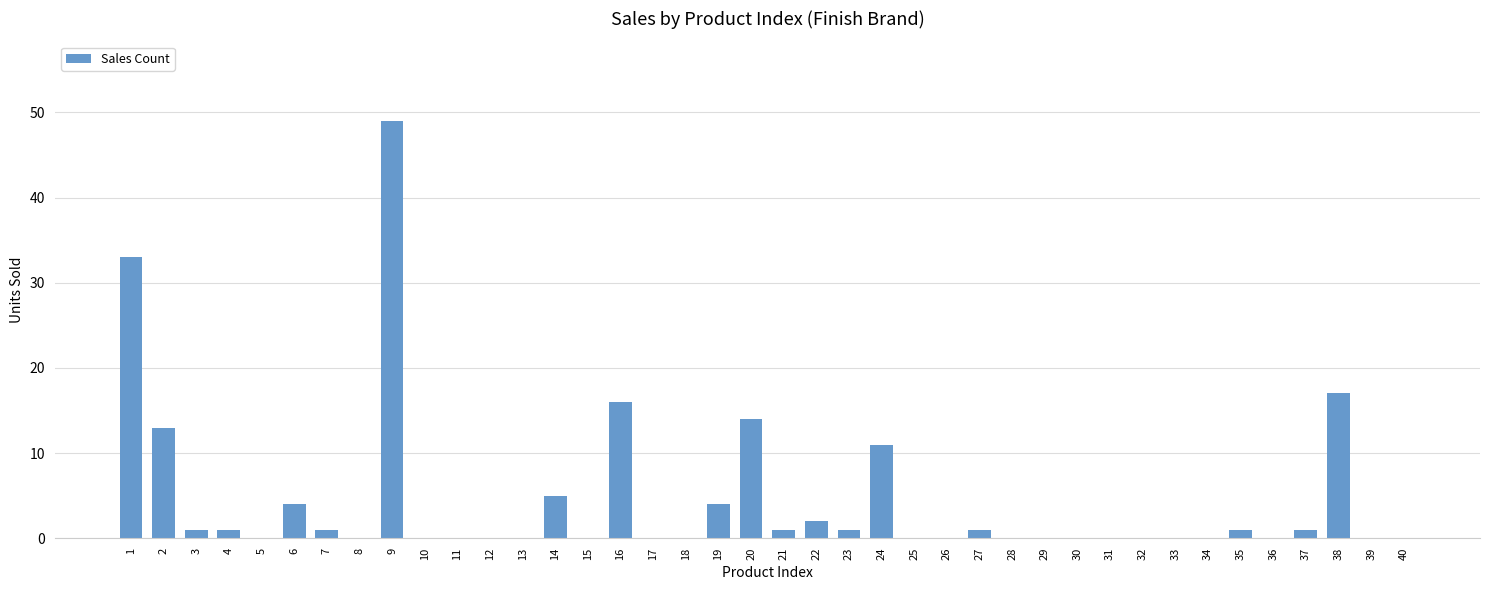

The value at 29 is 0. True or false?

True